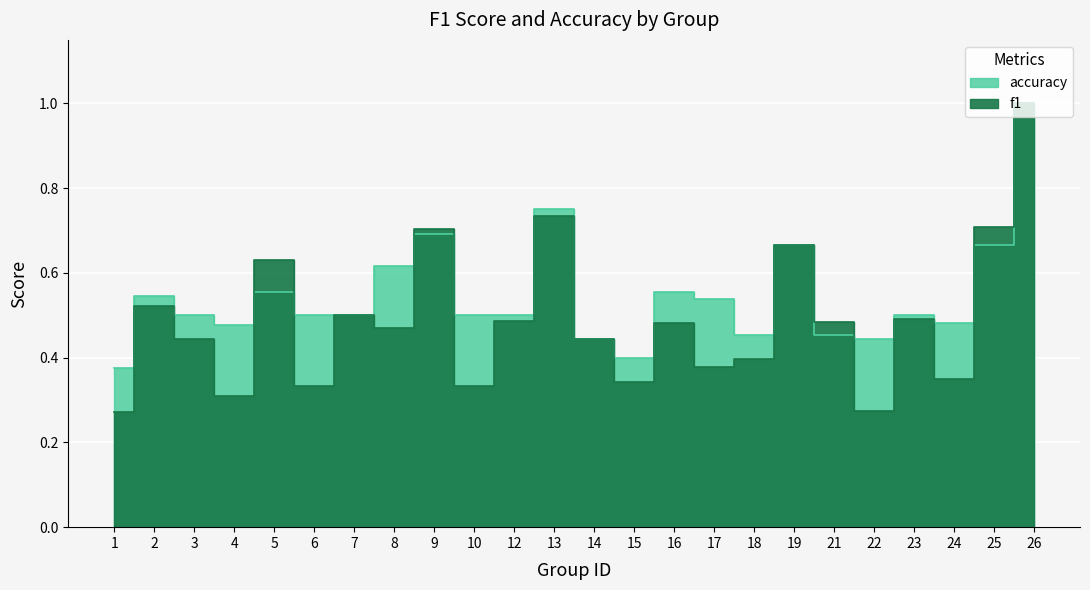

In accuracy, how many points are higher than both neighbors (excluding endpoints)?

7